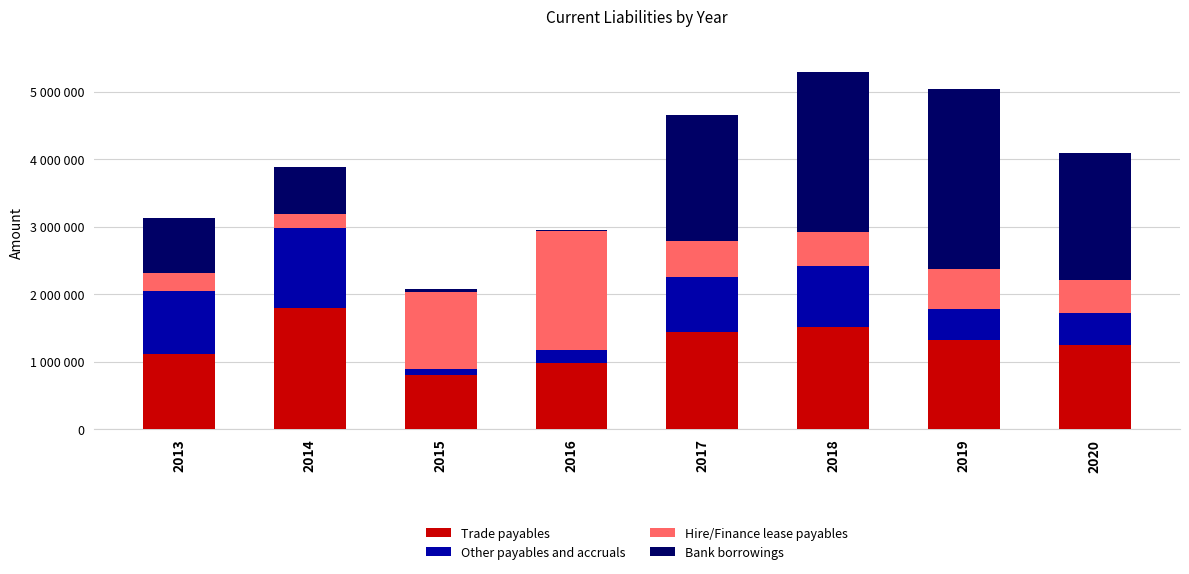

At which label is Trade payables closest to 1294819?

2019